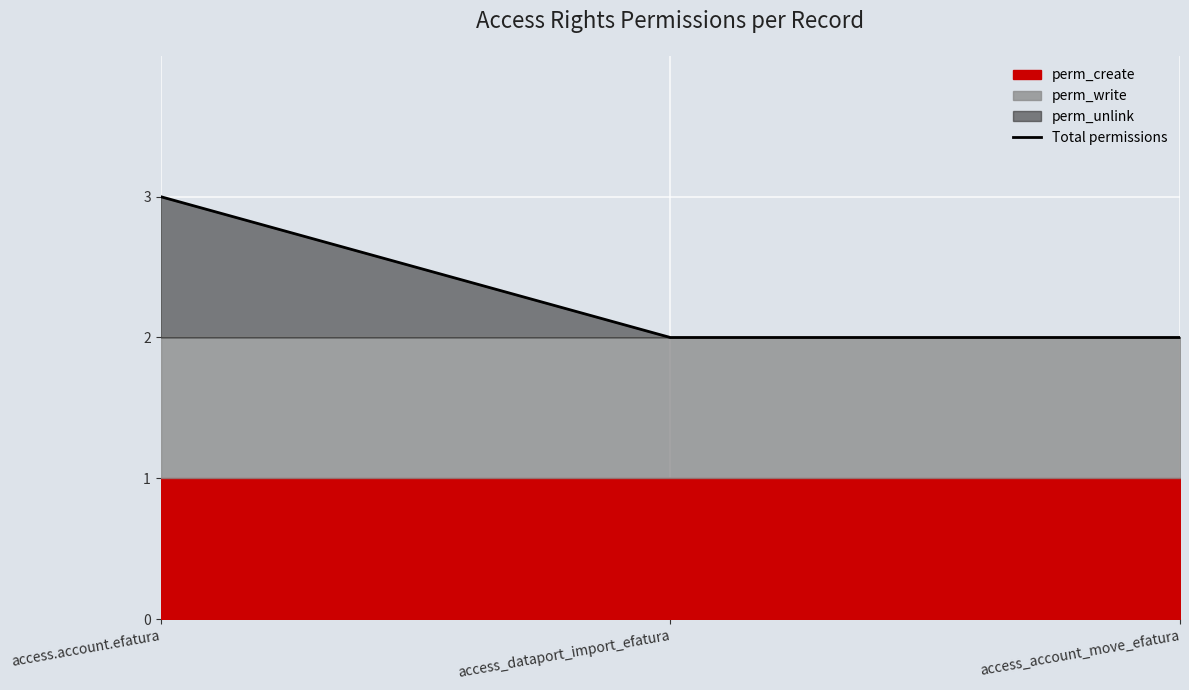

Does the chart display data point markers on the line(s)?

No